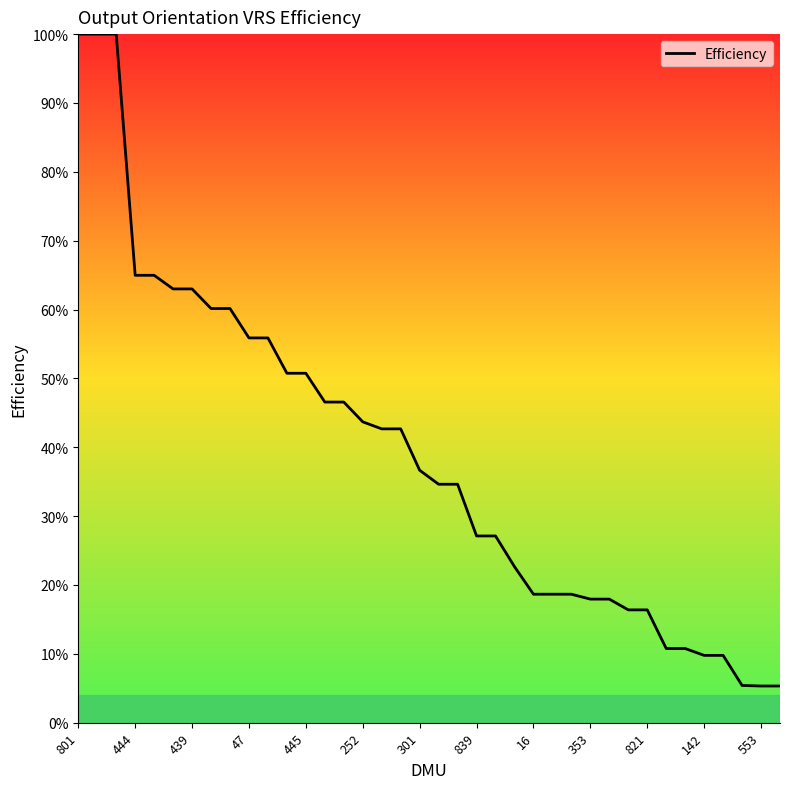

Reading left to right, transcribe all the data shown in this chart.

1.0	1.0	1.0	0.6	0.6	0.6	0.6	0.6	0.6	0.6	0.6	0.5	0.5	0.5	0.5	0.4	0.4	0.4	0.4	0.3	0.3	0.3	0.3	0.2	0.2	0.2	0.2	0.2	0.2	0.2	0.2	0.1	0.1	0.1	0.1	0.1	0.1	0.1